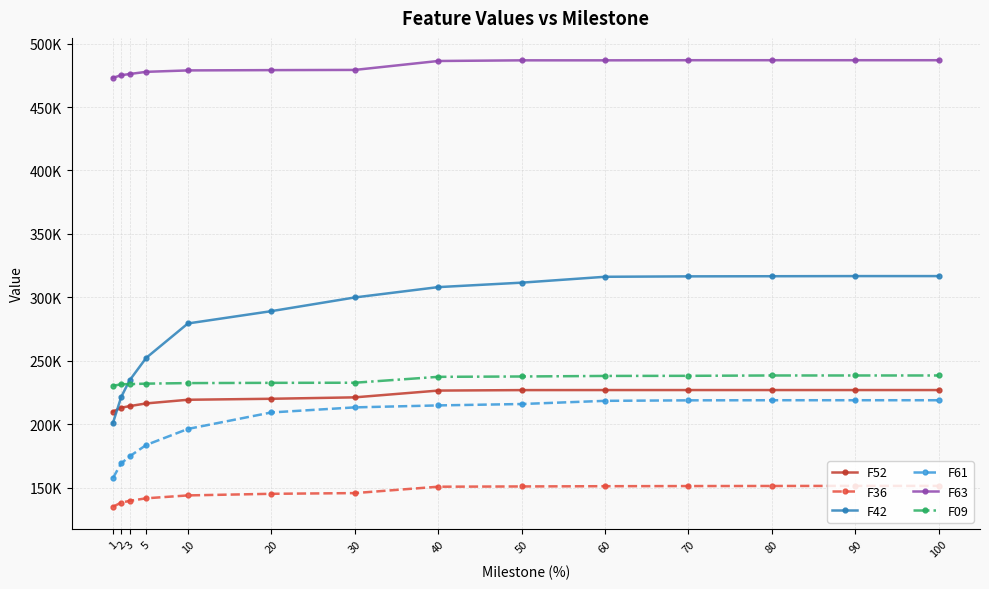

The value of F09 at 50 is 237577. True or false?

True